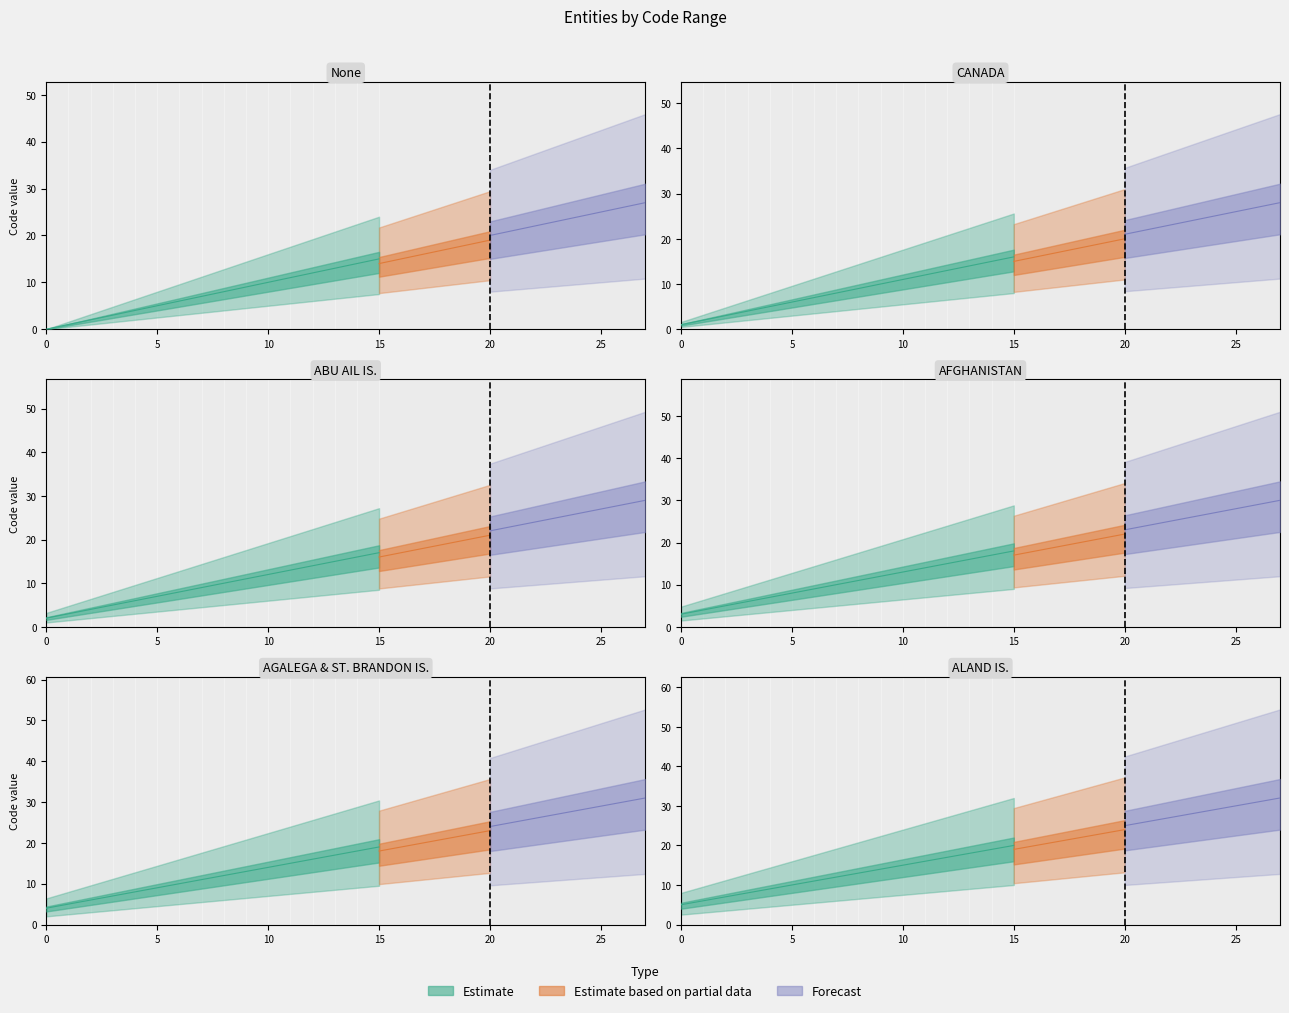

How many categories are shown in the chart?

16